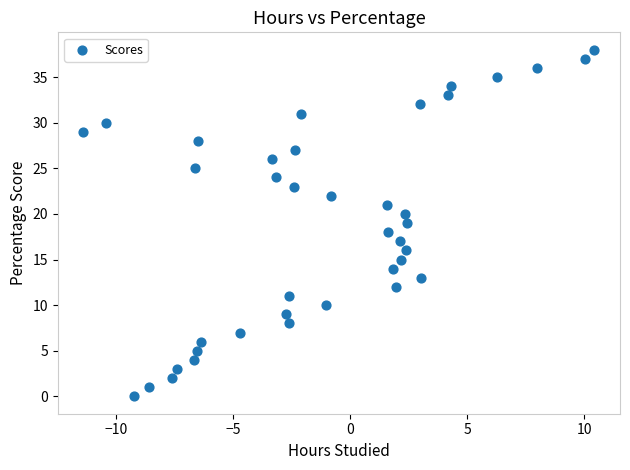

What is the range of Y values (max minus min)?

38